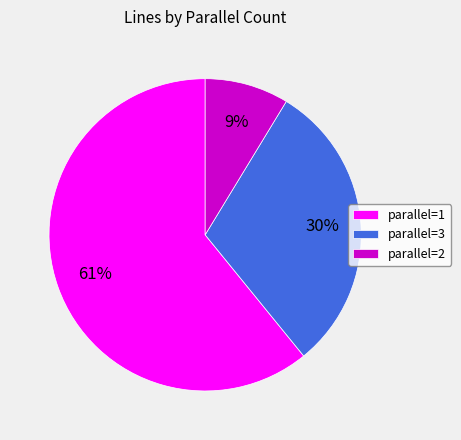

Which category has the biggest portion of the pie?

parallel=1